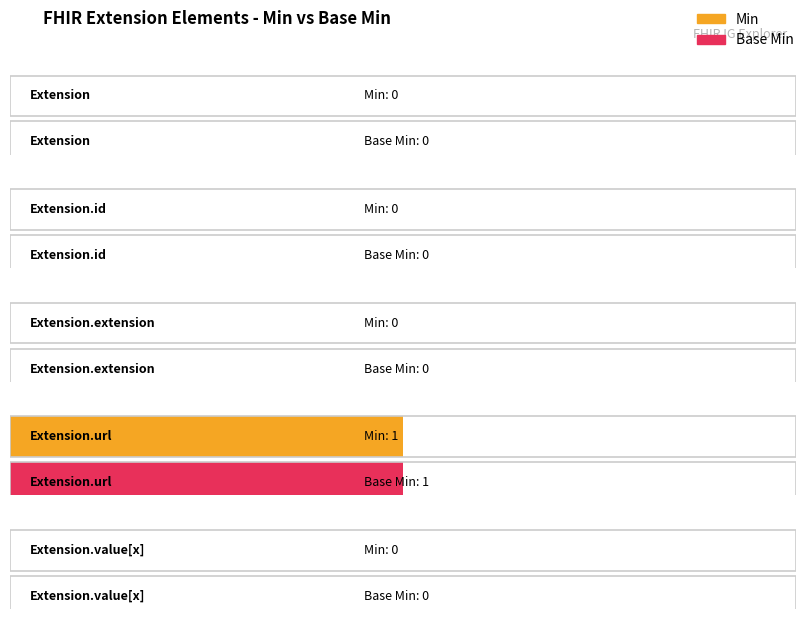

What is the sum of all Base Min values?

1